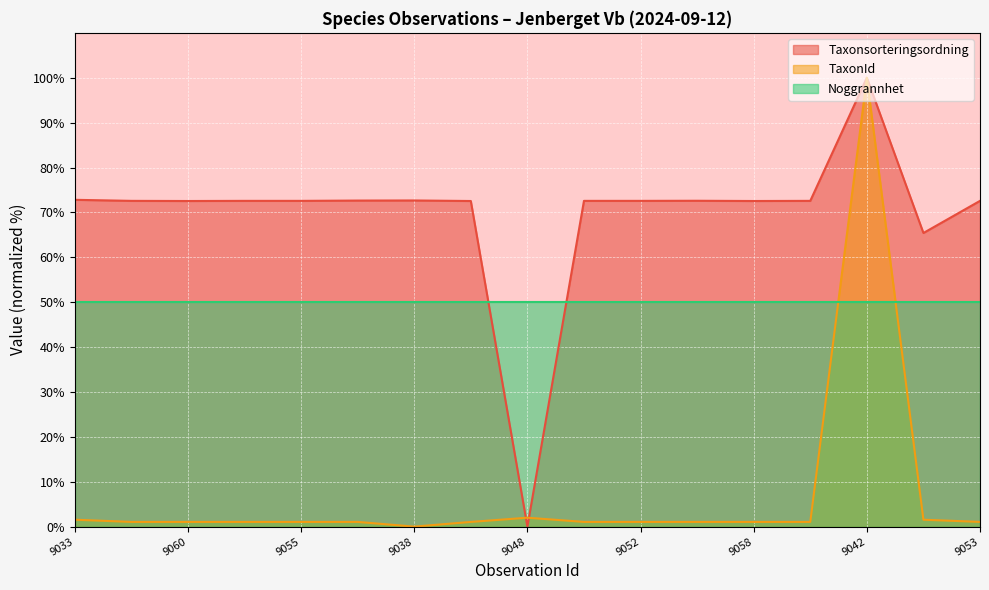

List the series in order of their overall mean, highest first.

Taxonsorteringsordning, Noggrannhet, TaxonId